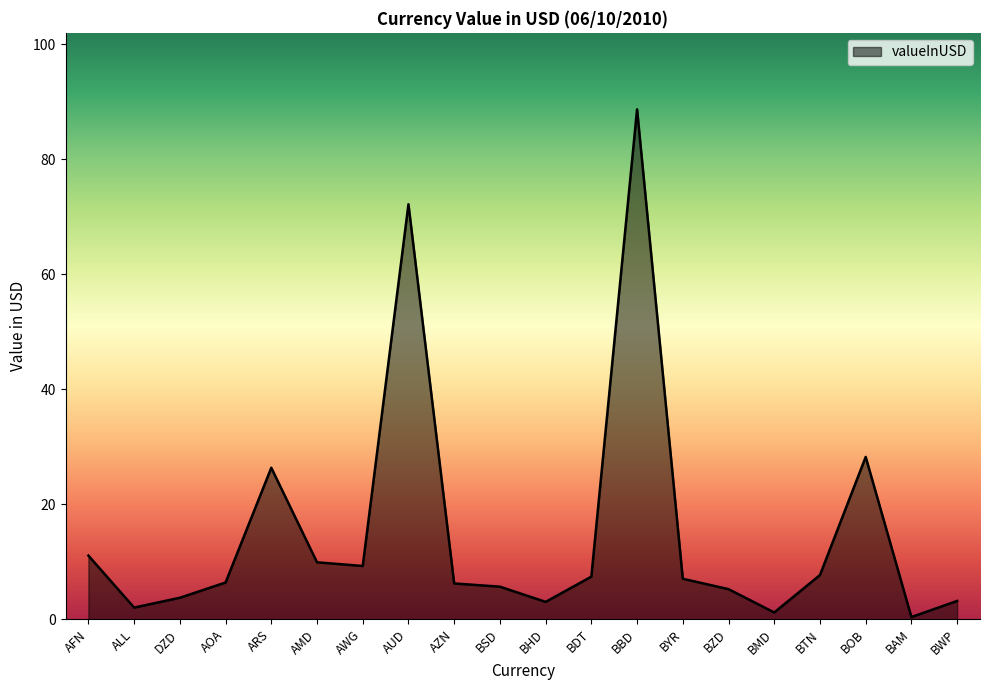

Which has a higher value, BYR or DZD?

BYR